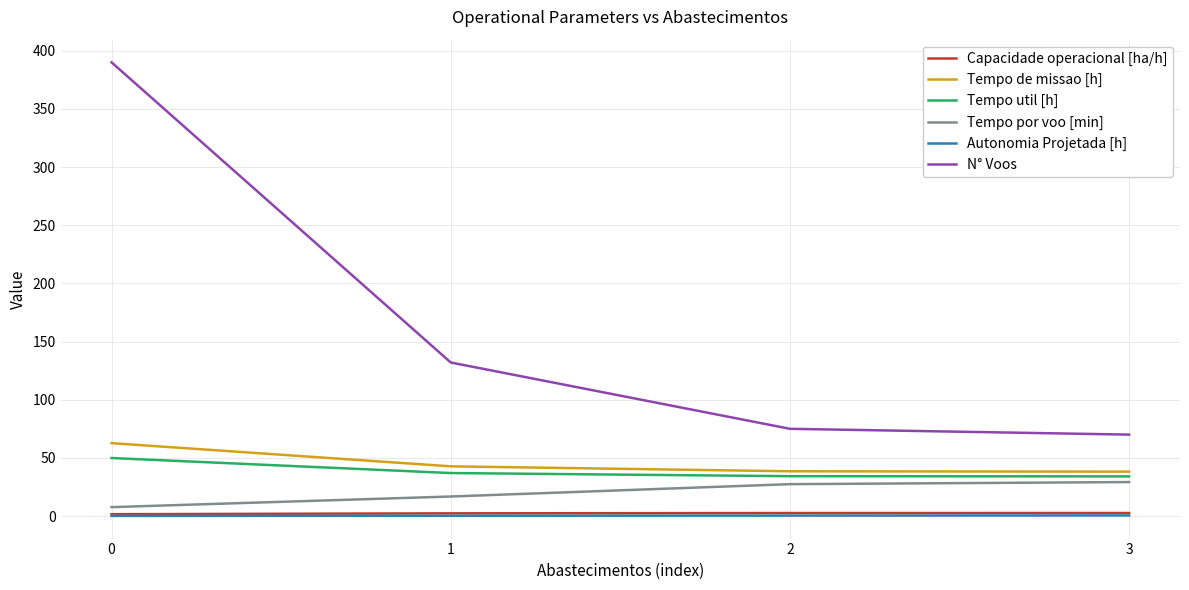

Where is N° Voos nearest to the value 230?

1